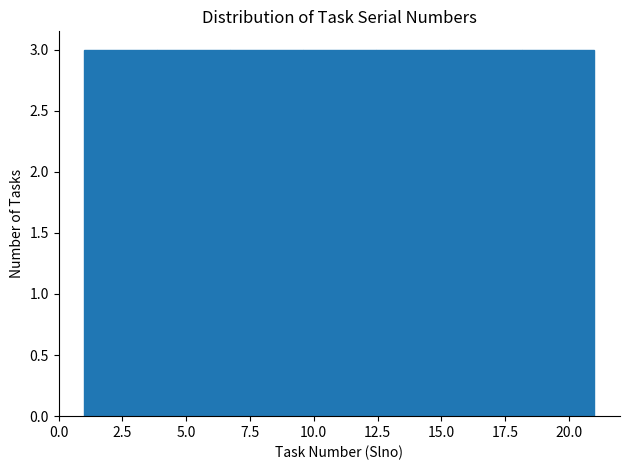

What is the height of the bar covering 12.5 to 15.5 on the x-axis? Neither the bar edges nor the heights are printed on the chart, so give them approximately, as read against the axes.

3